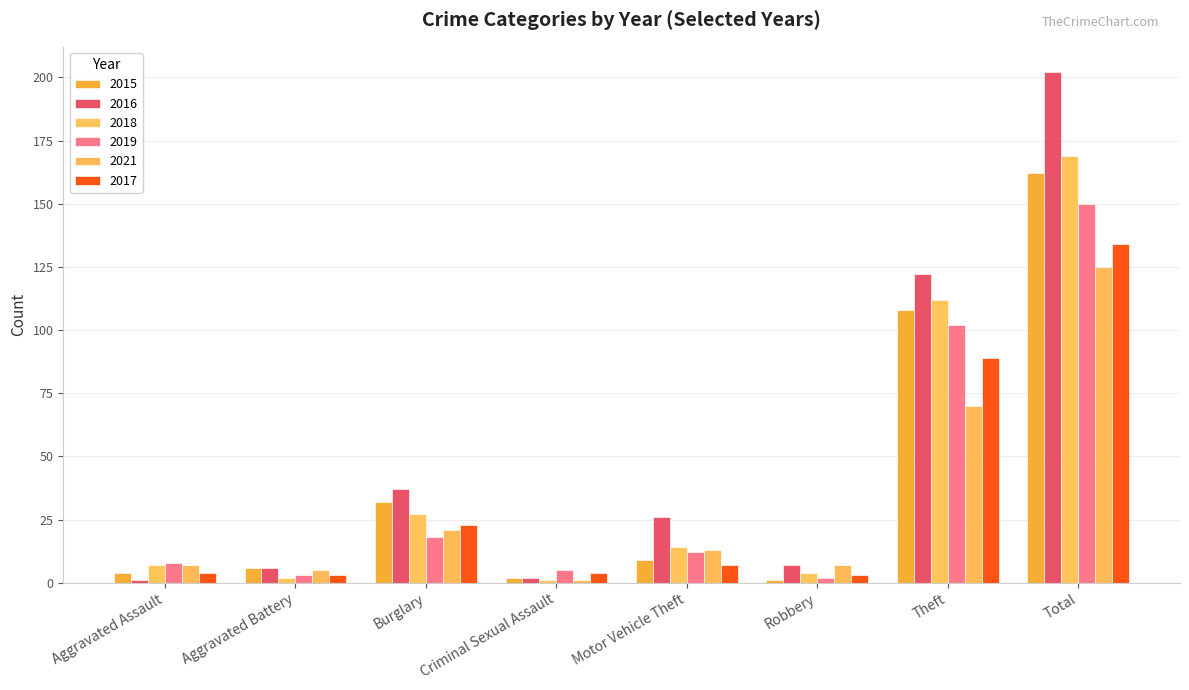

Which series has the largest total across all categories?

2016